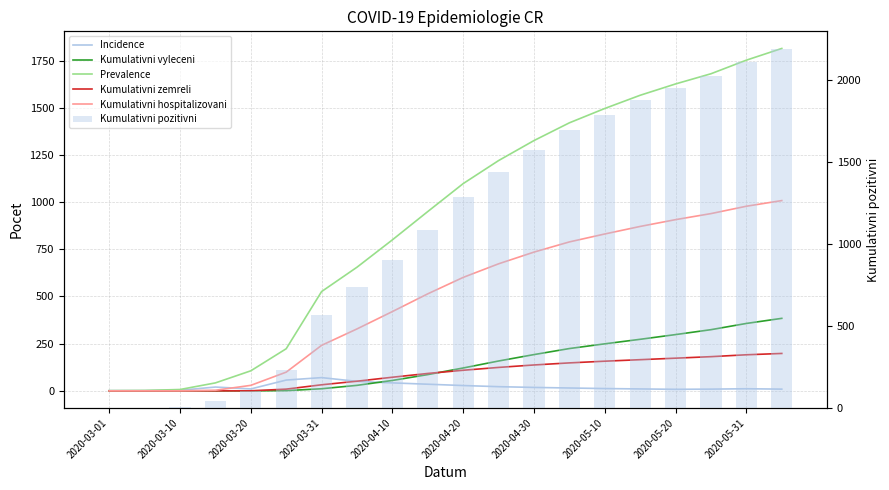

Reading left to right, list all the values displayed in this chart.

Incidence: 1	1	3	20	10	57	70	50	42	35	28	22	18	15	12	10	8	9	11	9
Kumulativni vyleceni: 0	0	0	0	0	1	11	29	55	86	121	158	192	224	249	273	298	324	357	384
Prevalence: 1	2	7	42	106	223	526	655	800	950	1098	1220	1326	1420	1496	1566	1626	1680	1752	1814
Kumulativni zemreli: 0	0	0	0	0	9	32	51	72	92	109	124	137	148	157	165	173	181	191	198
Kumulativni hospitalizovani: 0	0	0	3	29	99	241	328	420	514	601	673	735	789	831	871	907	939	978	1008
Kumulativni pozitivni: 1	2	7	42	106	233	569	735	900	1082	1283	1436	1571	1694	1786	1876	1951	2021	2111	2186